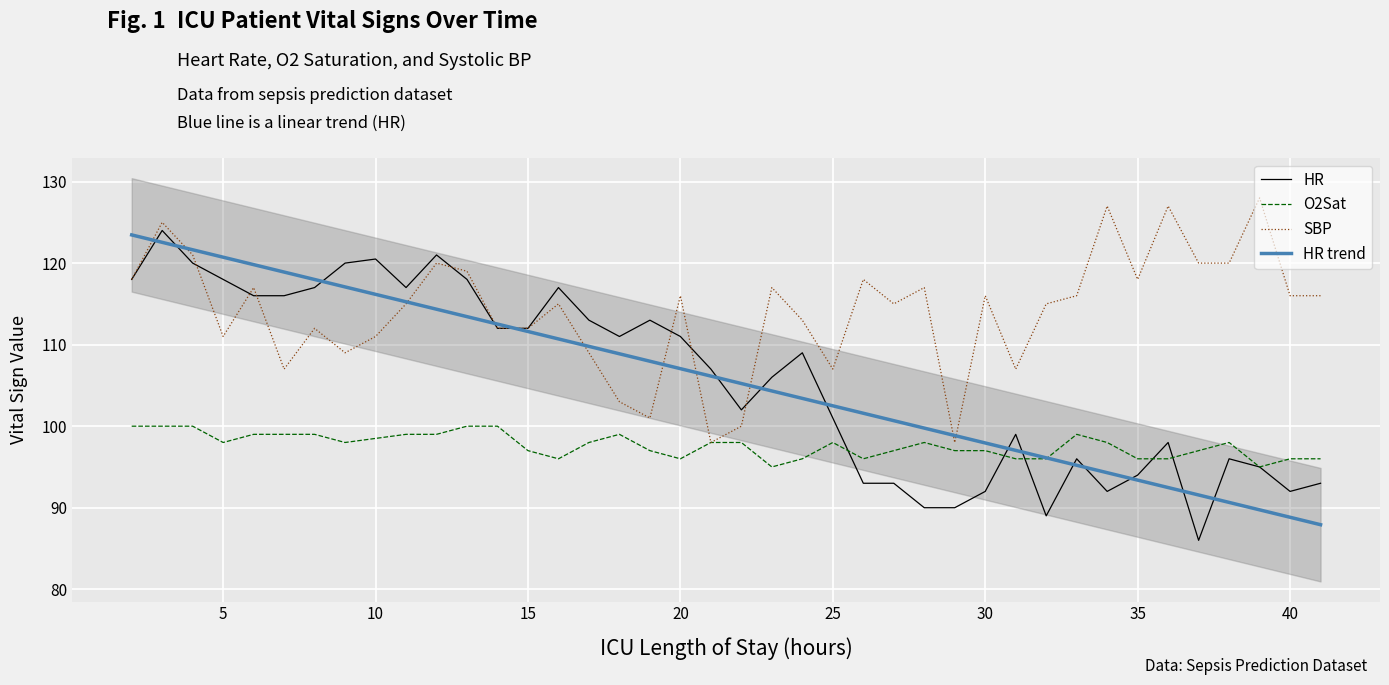

Is it true that HR trend equals 88.8 at 40?

True